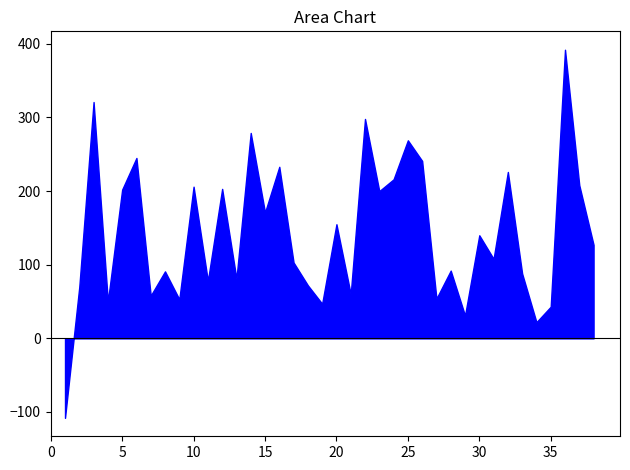

What is the greatest value displayed?

392